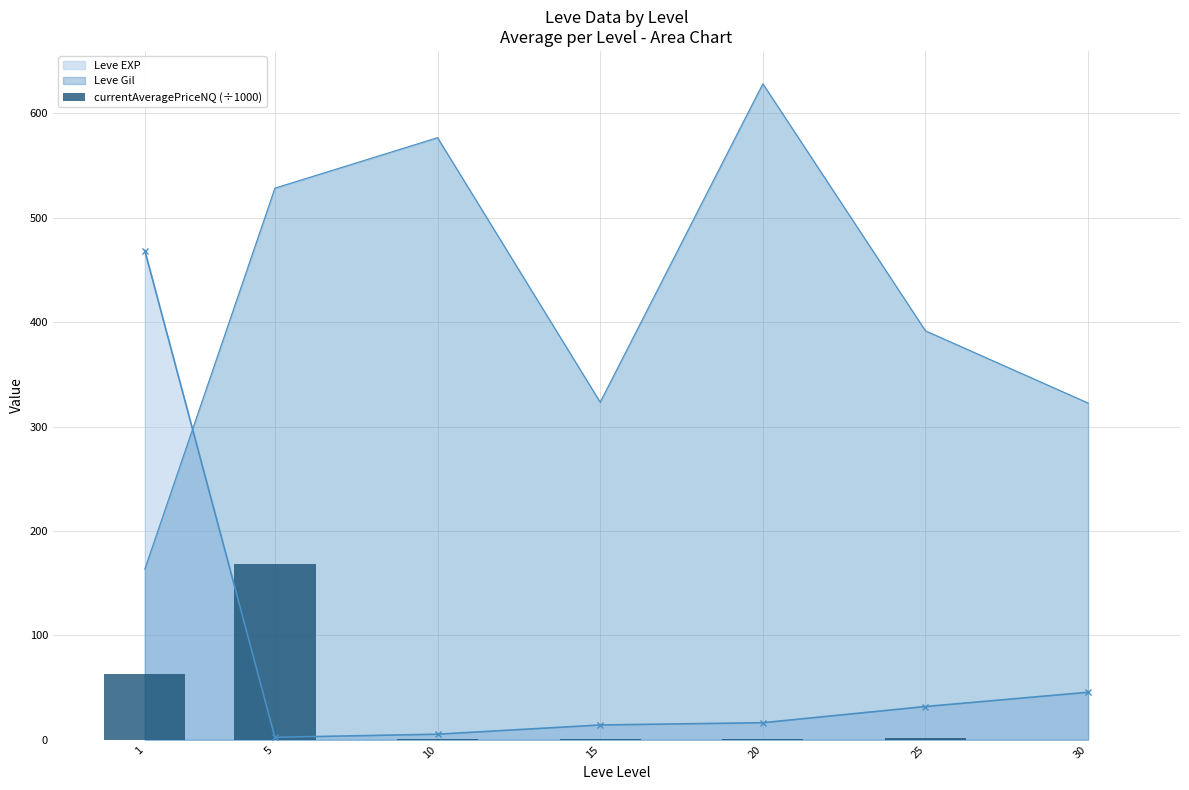

What is the highest value of the Leve EXP series?

468.5